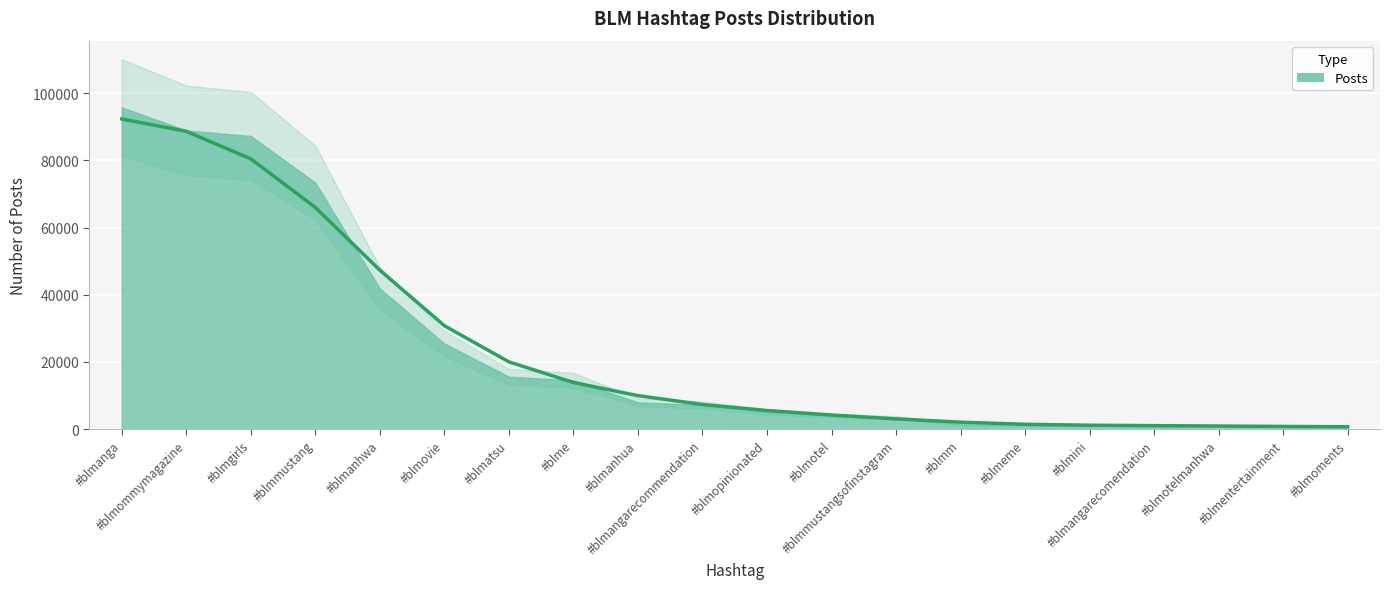

Does the chart display data point markers on the line(s)?

No